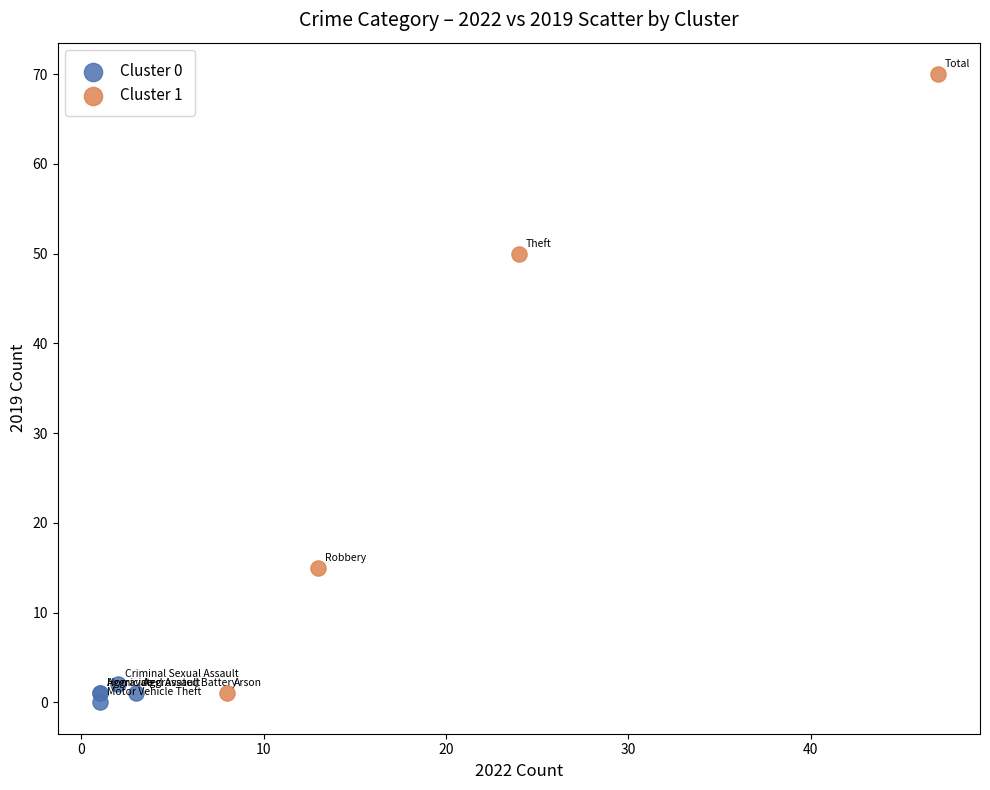

What are all the series names shown in the legend?

Cluster 0, Cluster 1